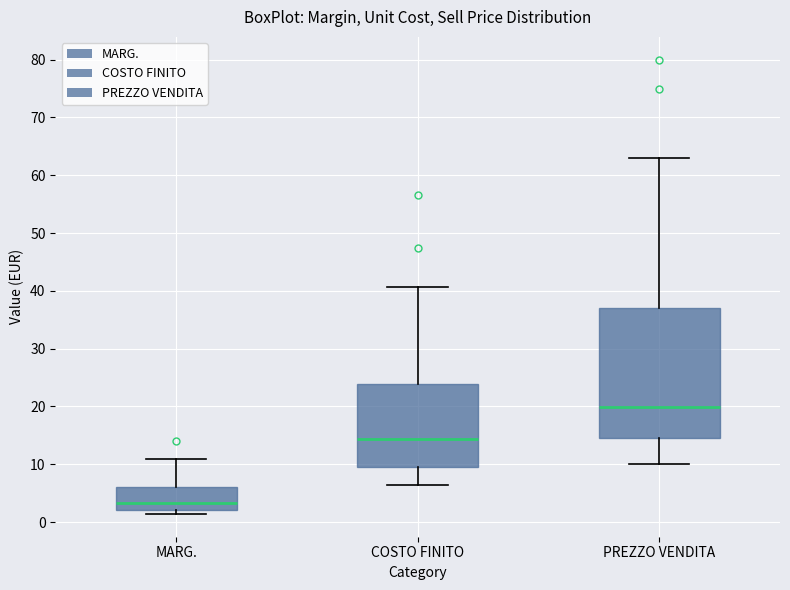

Where does the lower whisker of the box for PREZZO VENDITA end on the y-axis? The values are not printed on the chart, so give them approximately, as read against the axis.

10